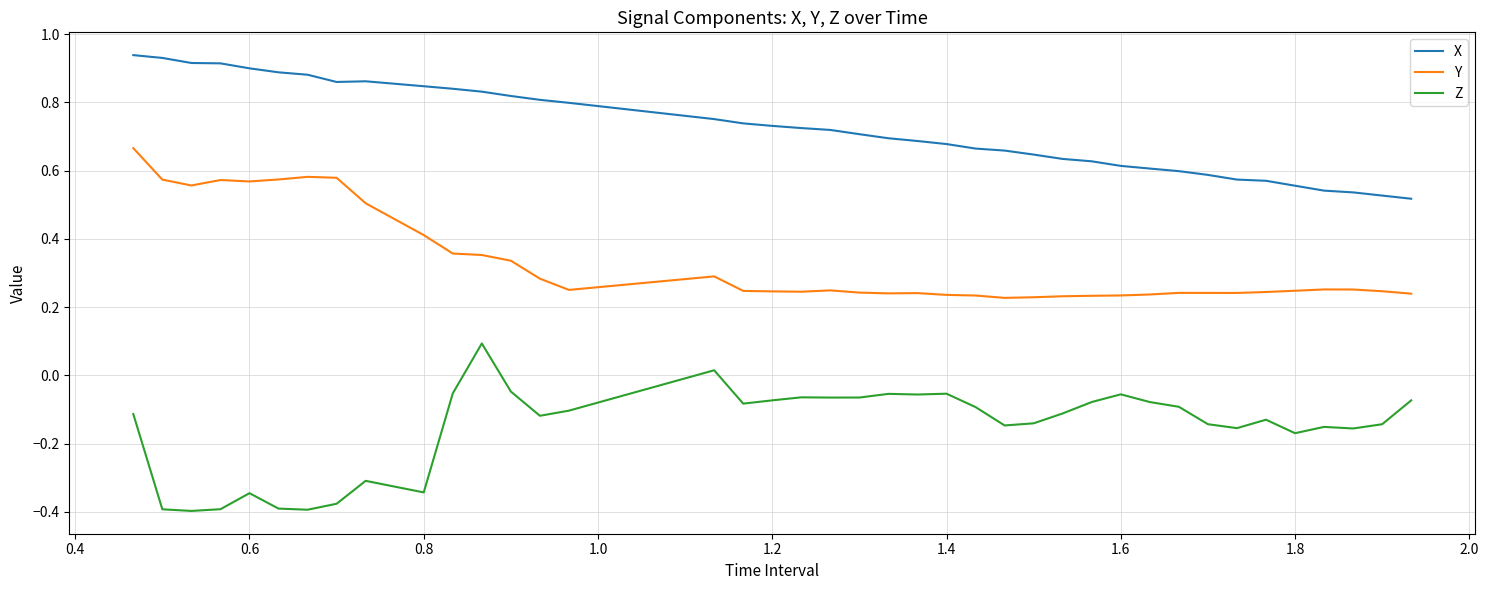

True or false: Y and Z cross at least once.

False